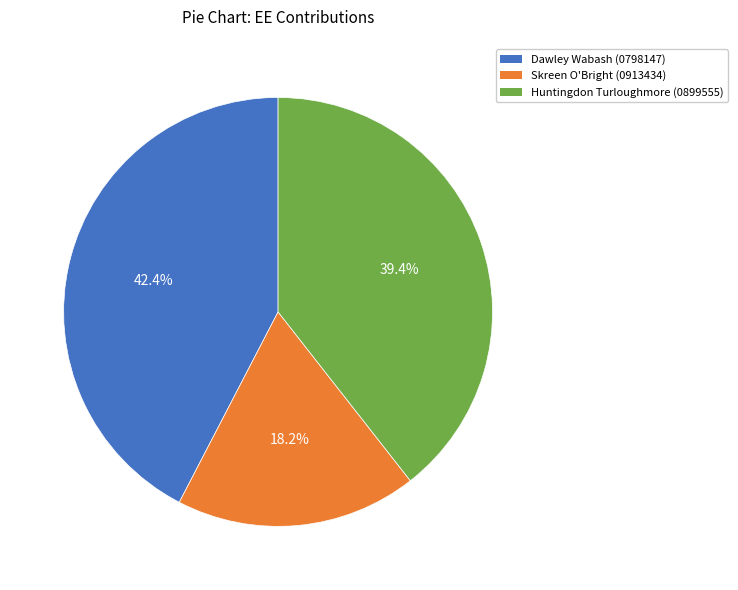

Approximately how many times larger is the value at Huntingdon Turloughmore (0899555) compared to Dawley Wabash (0798147)?

0.9